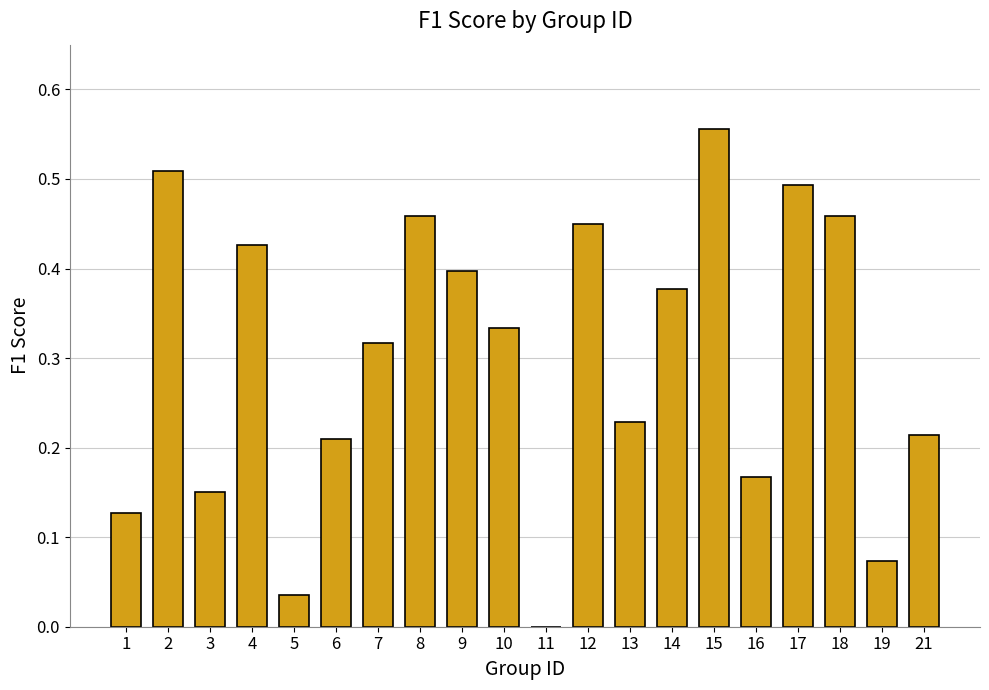

Which has a higher value, 2 or 4?

2